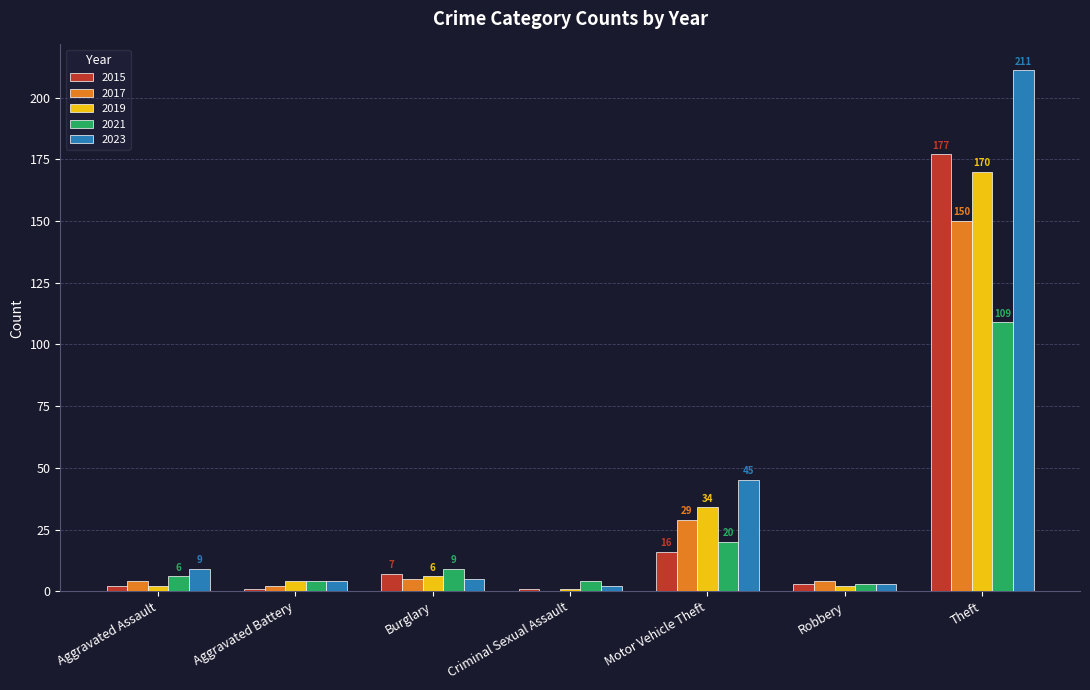

How many groups of bars are there?

7